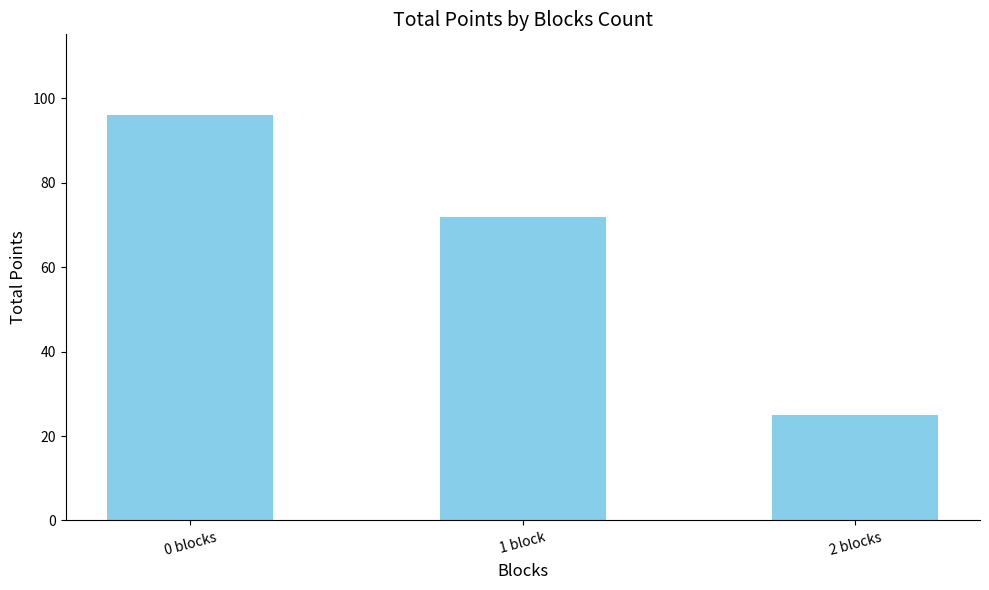

Reading left to right, list all the values displayed in this chart.

96	72	25